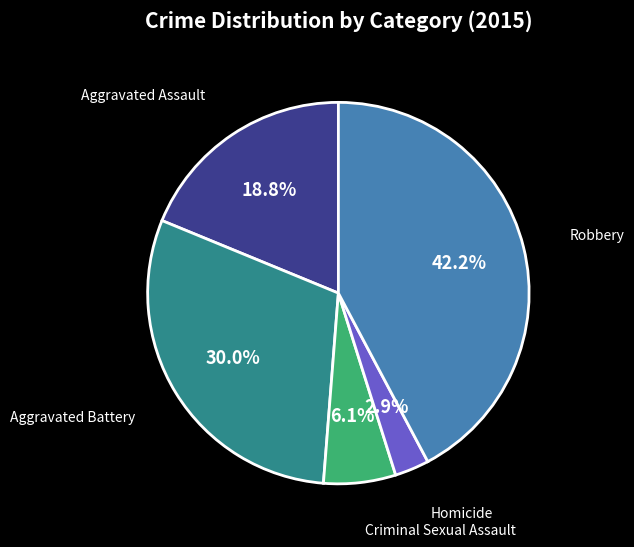

Is there a majority slice in this chart?

No